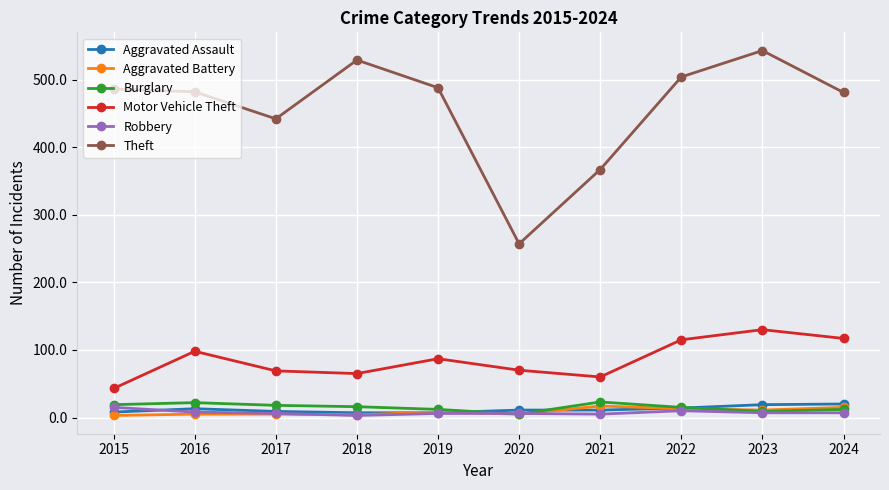

Is this an area chart (filled region under the line)?

No